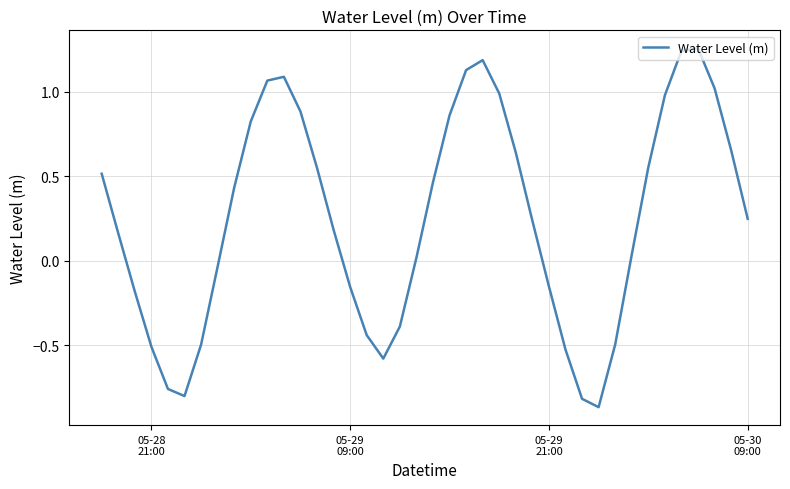

What is the difference between the maximum and minimum values?

2.1